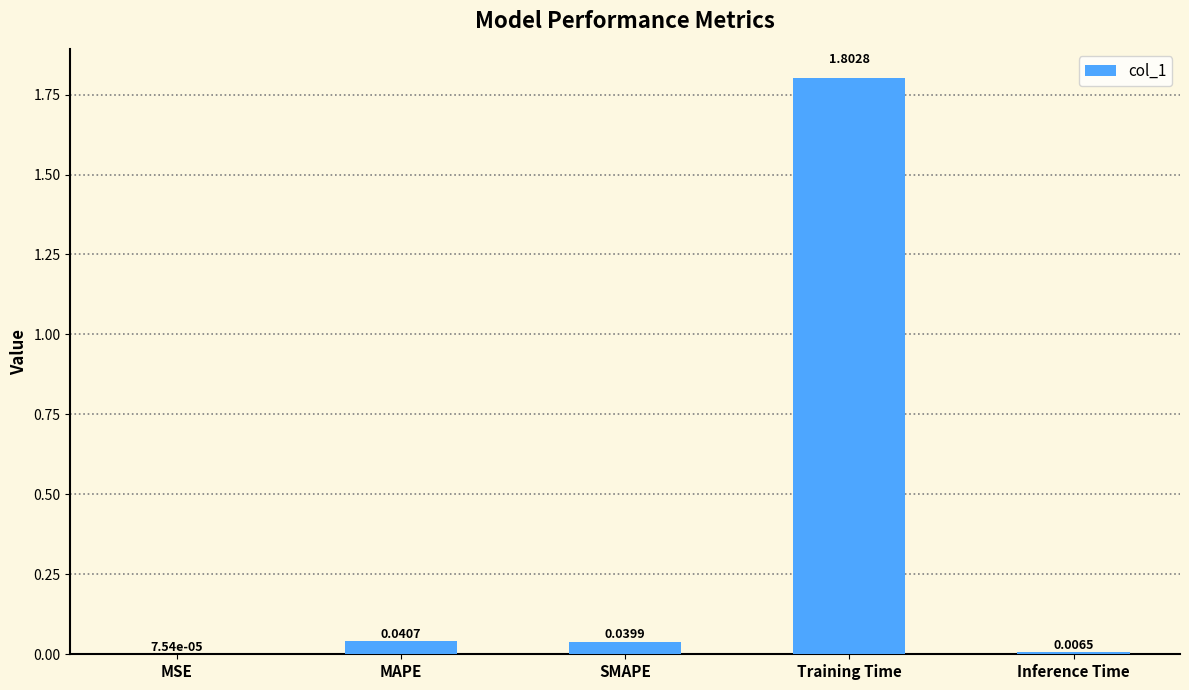

Is it true that the value at Training Time is 0.9?

False